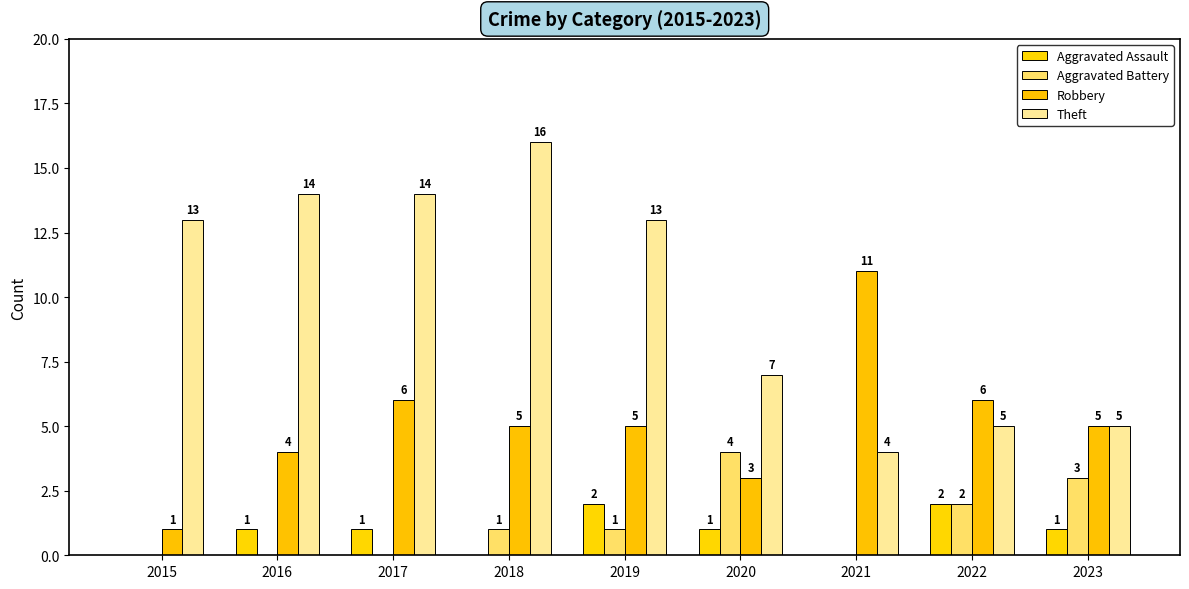

Reading right to left, extract all data points from this chart.

Aggravated Assault: 1	2	0	1	2	0	1	1	0
Aggravated Battery: 3	2	0	4	1	1	0	0	0
Robbery: 5	6	11	3	5	5	6	4	1
Theft: 5	5	4	7	13	16	14	14	13